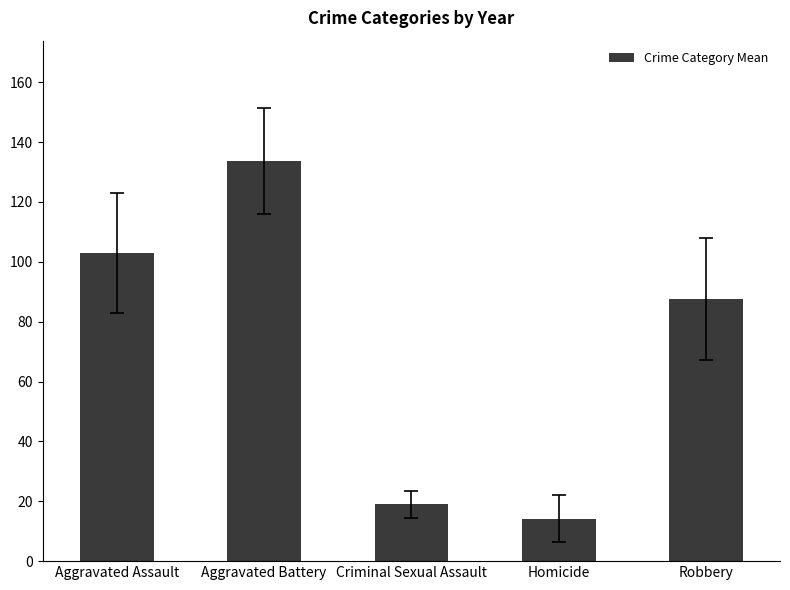

The value at Robbery is 35.8. True or false?

False